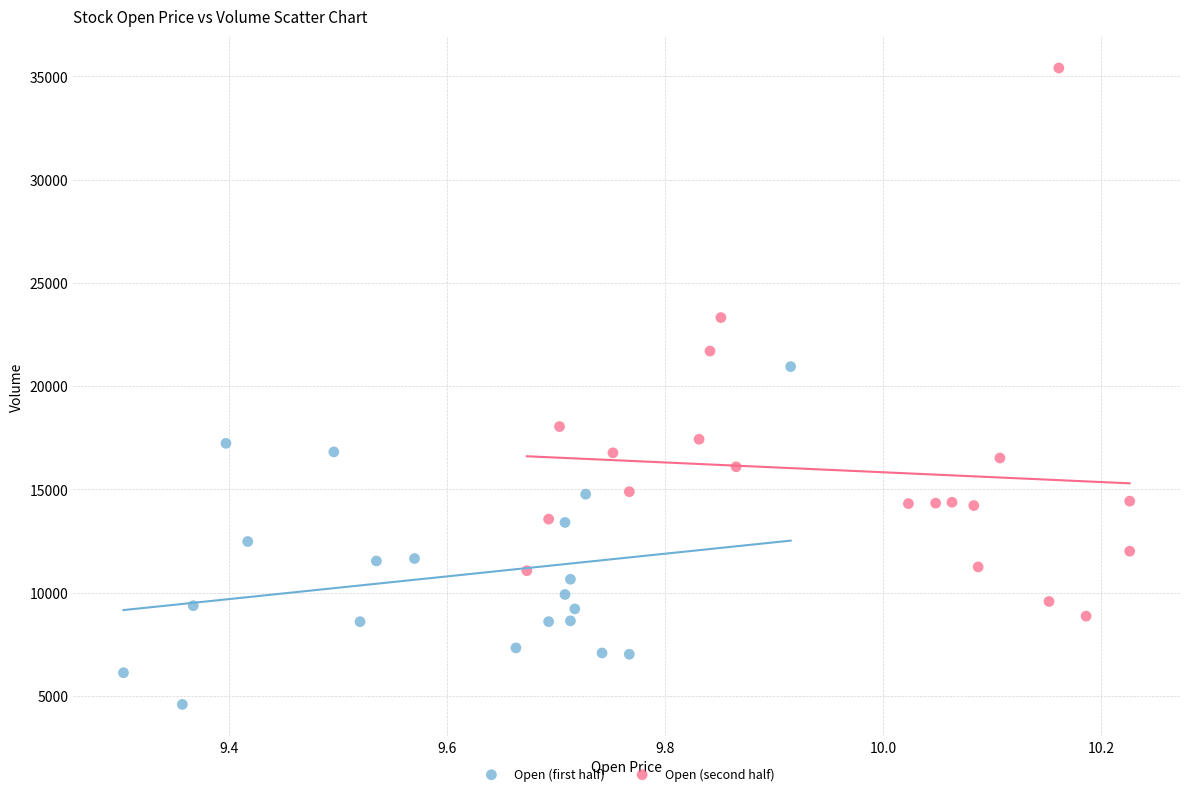

Which series reaches the minimum Y coordinate?

Open (first half)